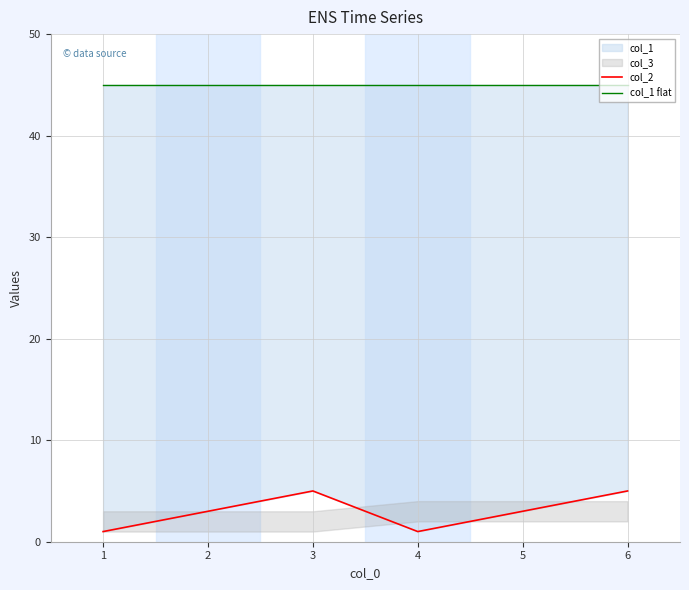

What is the total value across all series at 5?

50